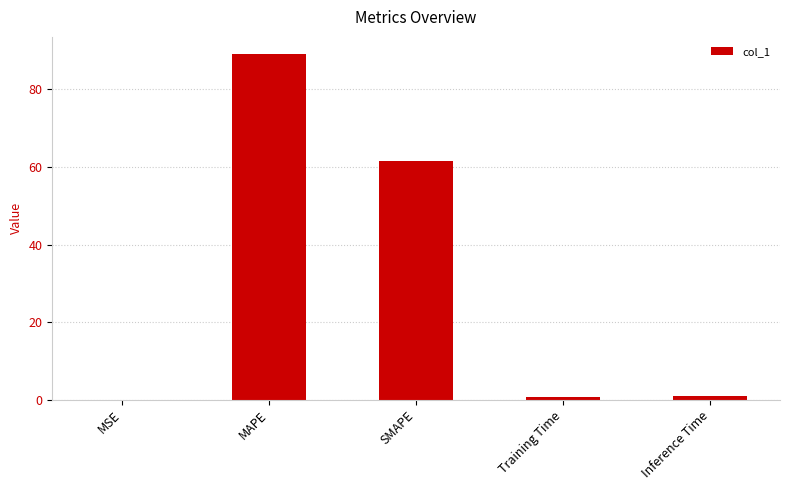

Are the bars grouped side by side (vs. stacked)?

No